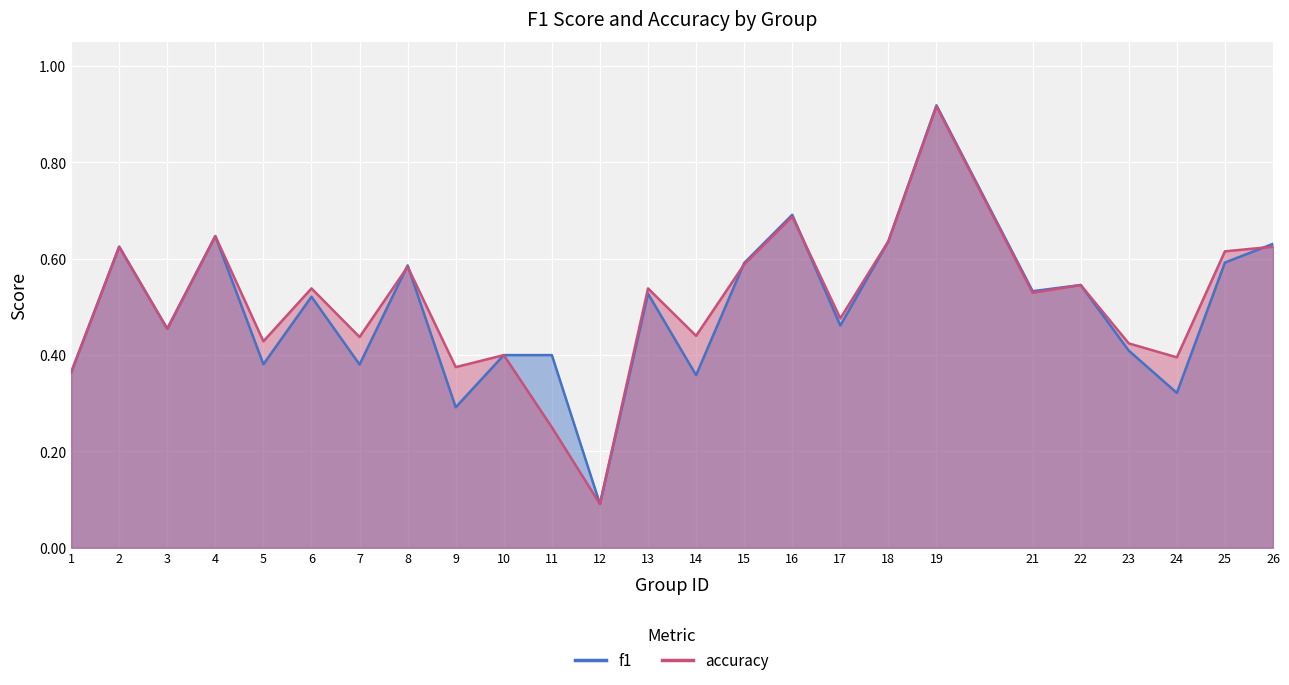

Which category has the lowest value across all series?

12